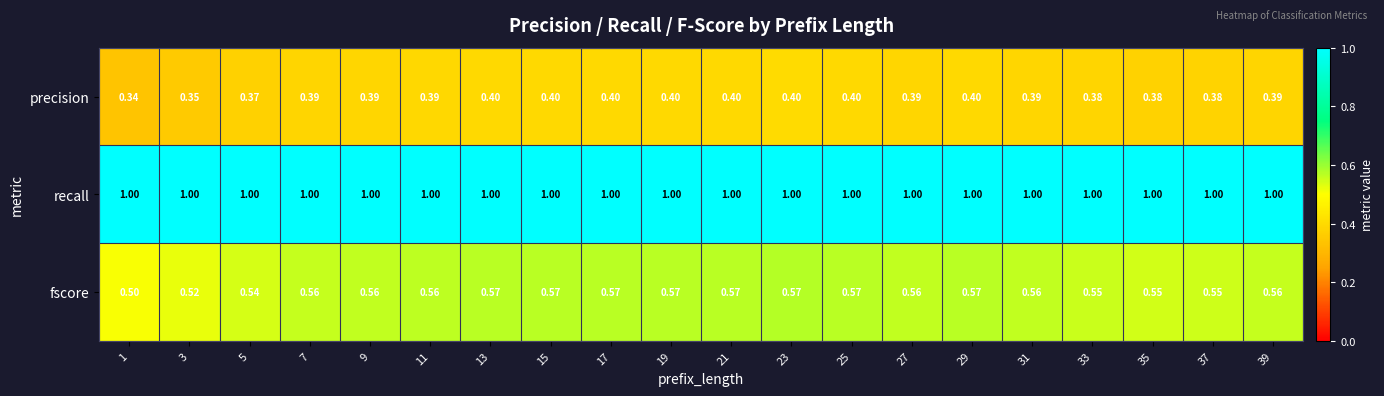

List the series in order of their peak value, lowest first.

precision, fscore, recall